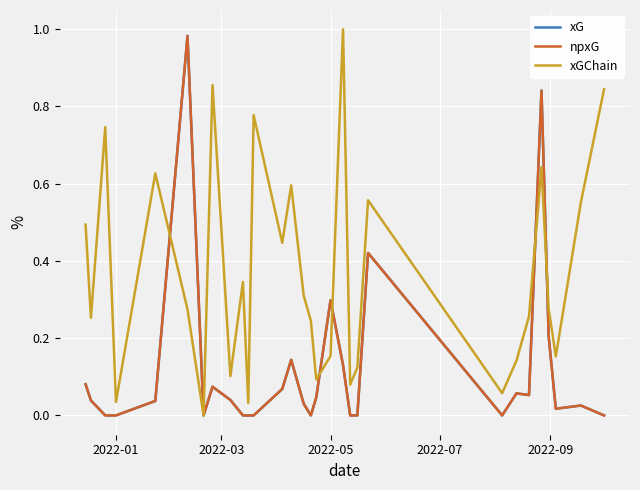

Is this an area chart (filled region under the line)?

No